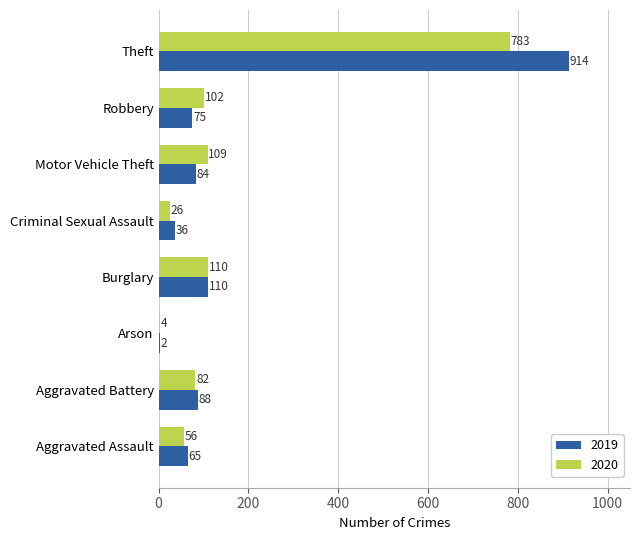

What is the sum of the 2019 values at Robbery and Aggravated Assault?

140